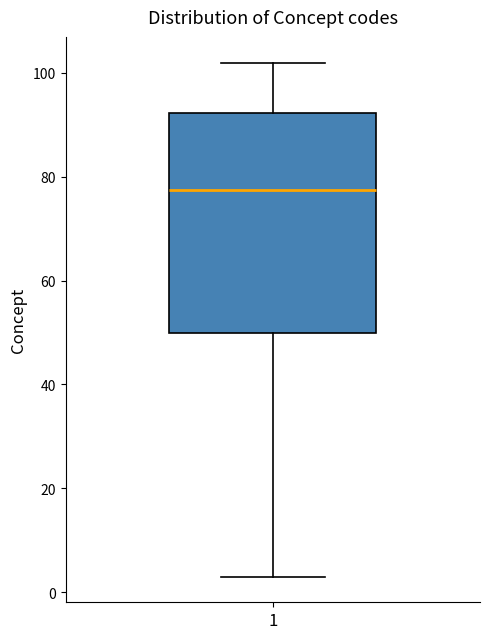

Read this box plot against the y-axis: the position of the median line, the range covered by the box, and the ends of both whiskers. The values are not printed on the chart, so give them approximately, as read against the axis.

median 78, box 50 to 92, whiskers 4 to 102